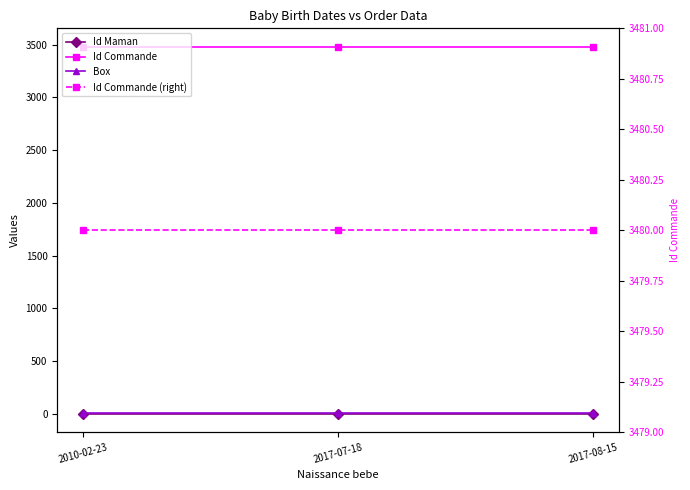

At how many categories does at least one series exceed 1069?

3